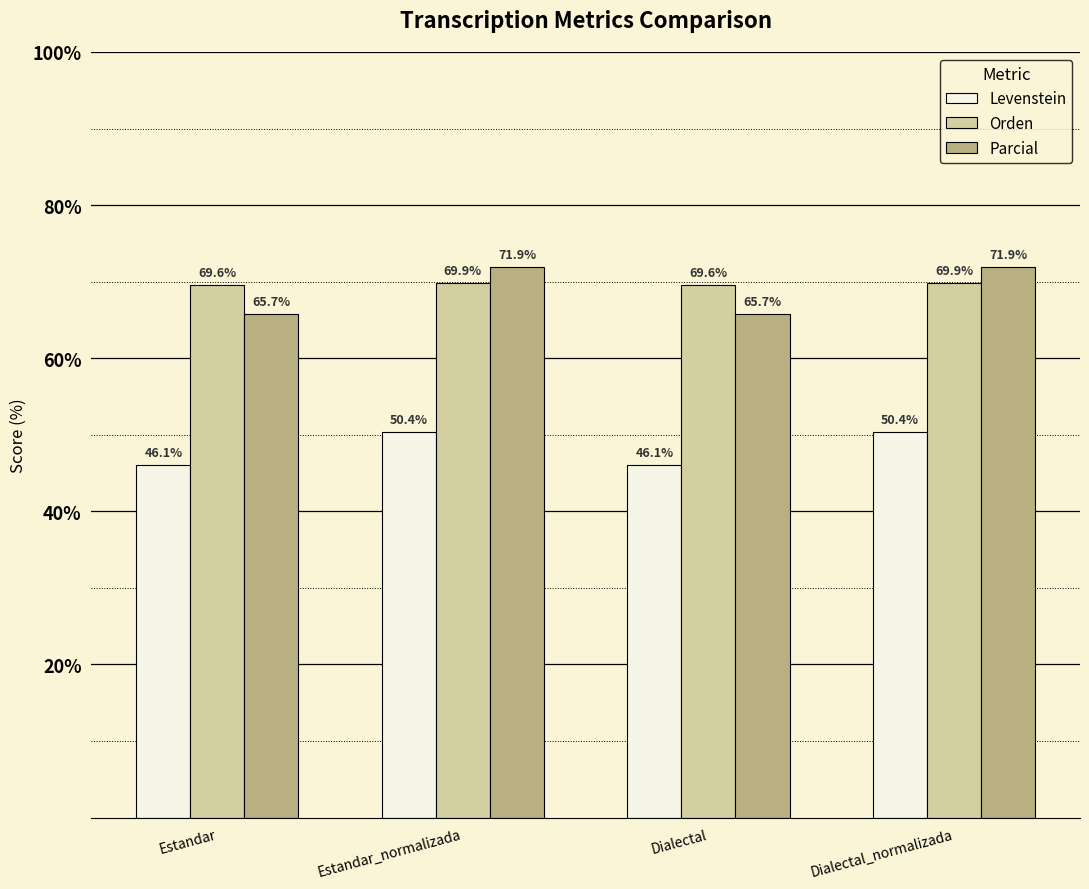

What is the total value across all series at Estandar_normalizada?

192.1